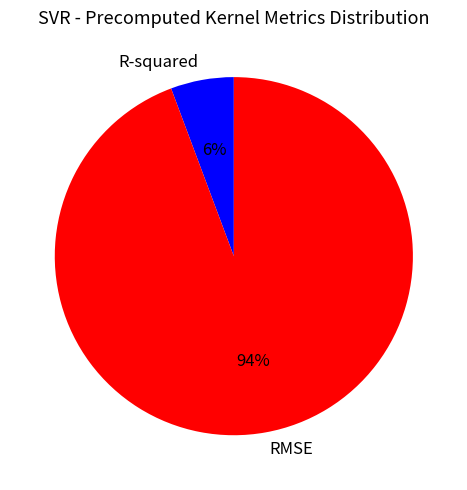

To the nearest percent, what portion does R-squared represent?

6%